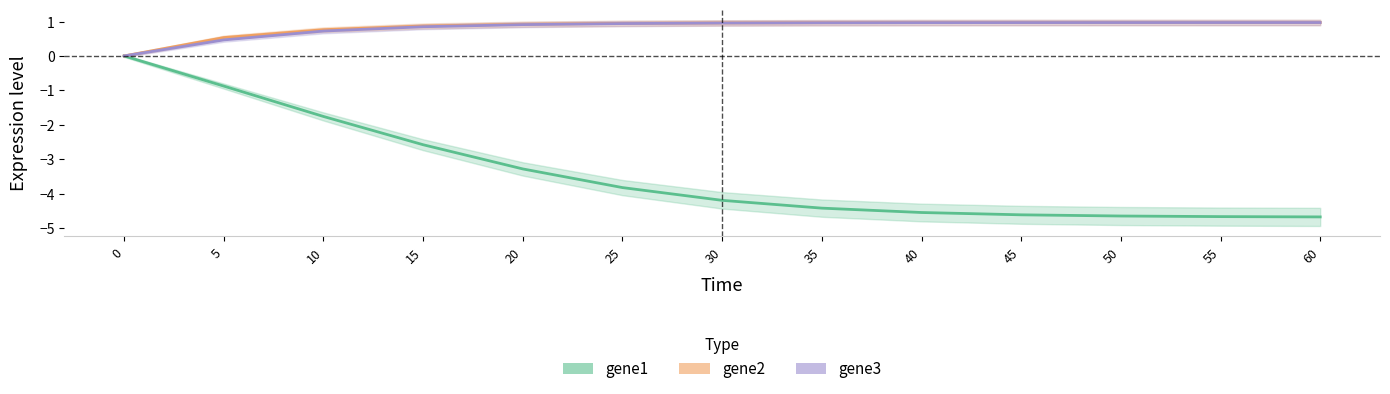

At which label is gene1 closest to -2?

10